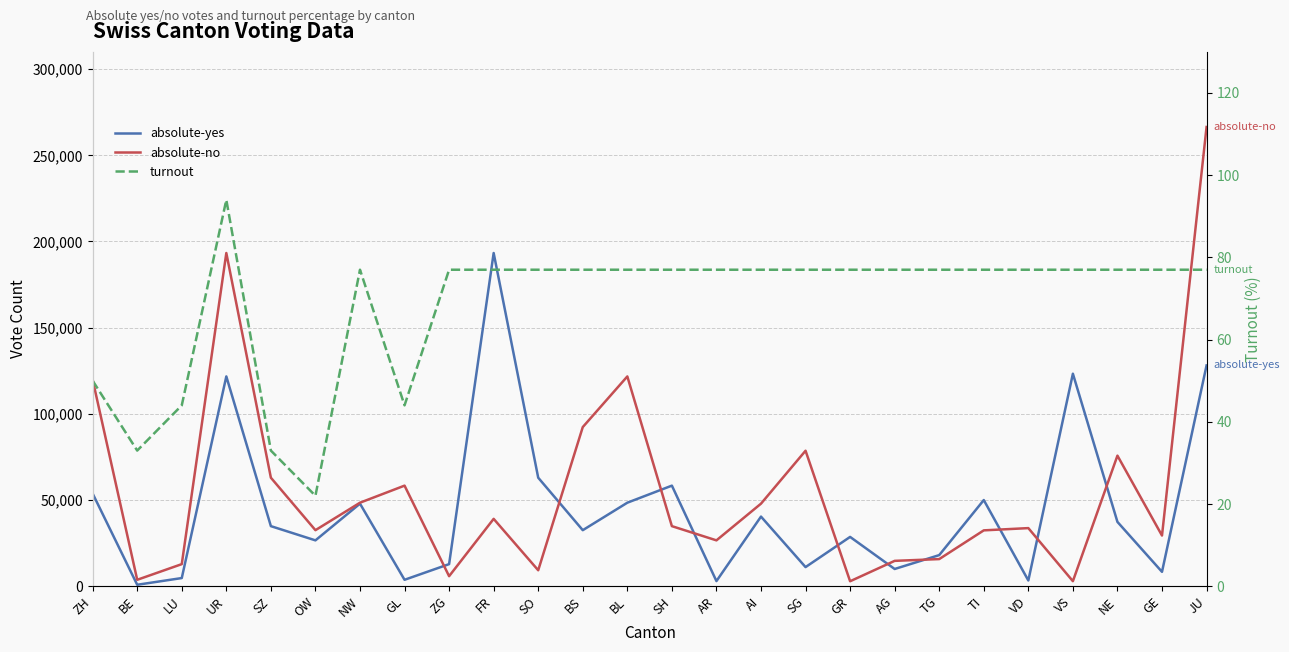

In turnout, how many points are lower than both neighbors (excluding endpoints)?

3